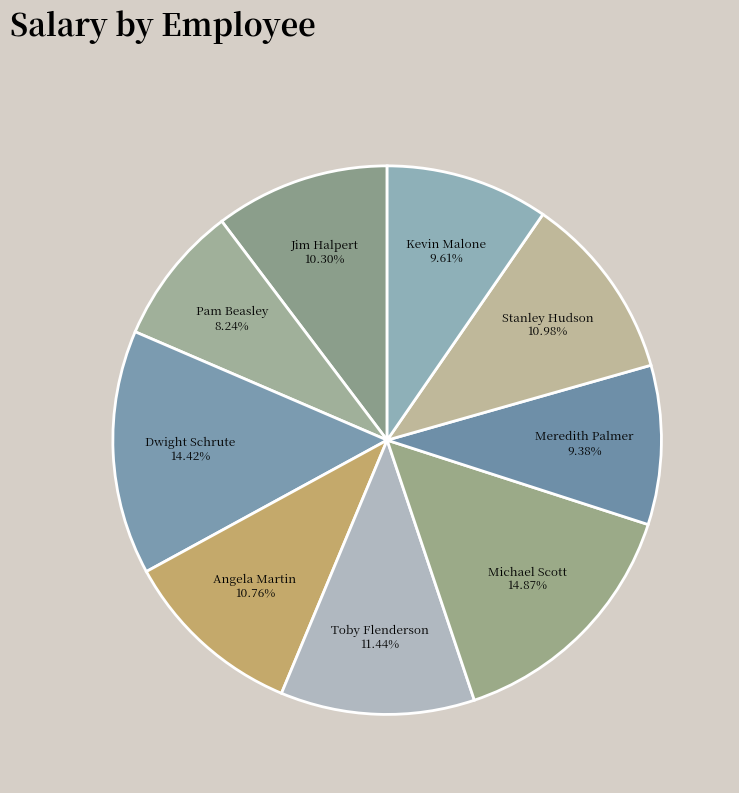

The Jim Halpert slice represents 19% of the pie. True or false?

False